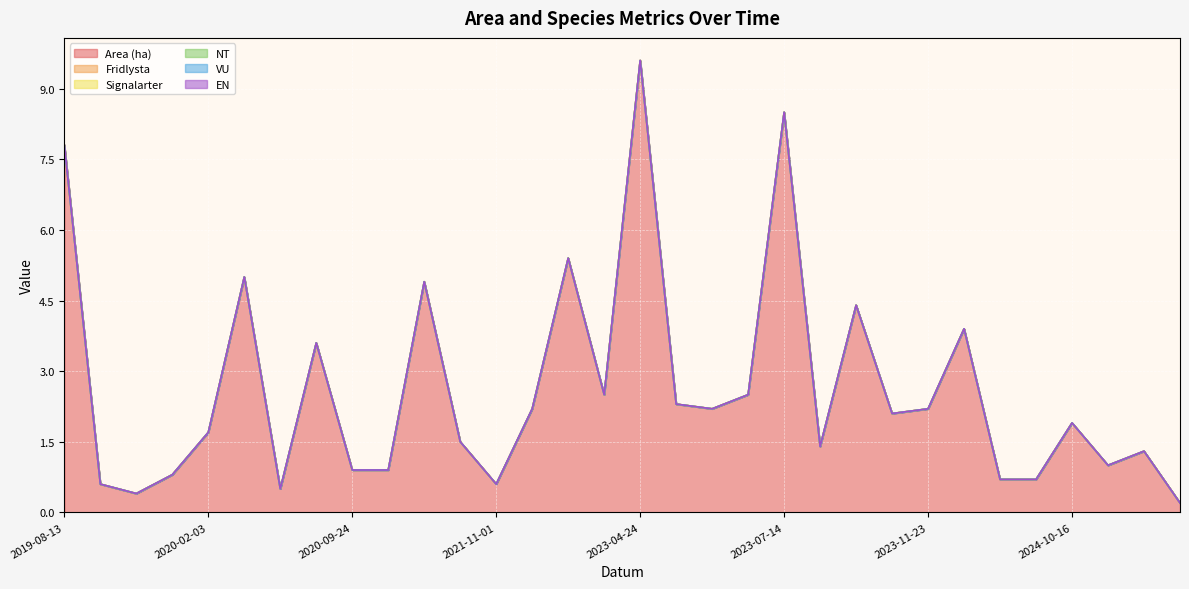

What are all the series names shown in the legend?

Area (ha), Fridlysta, Signalarter, NT, VU, EN